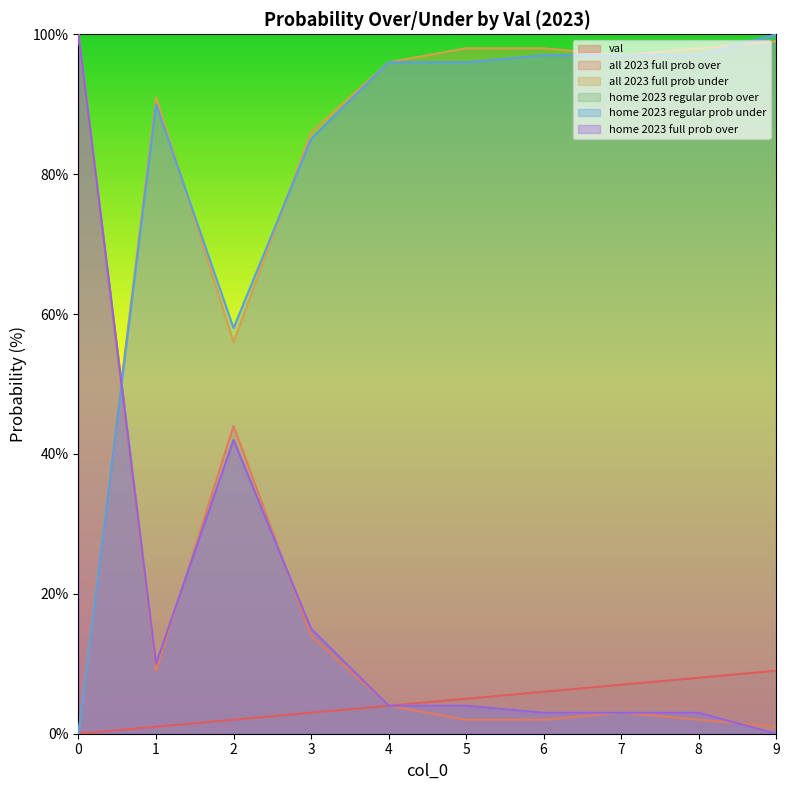

At how many categories does at least one series exceed 8?

10